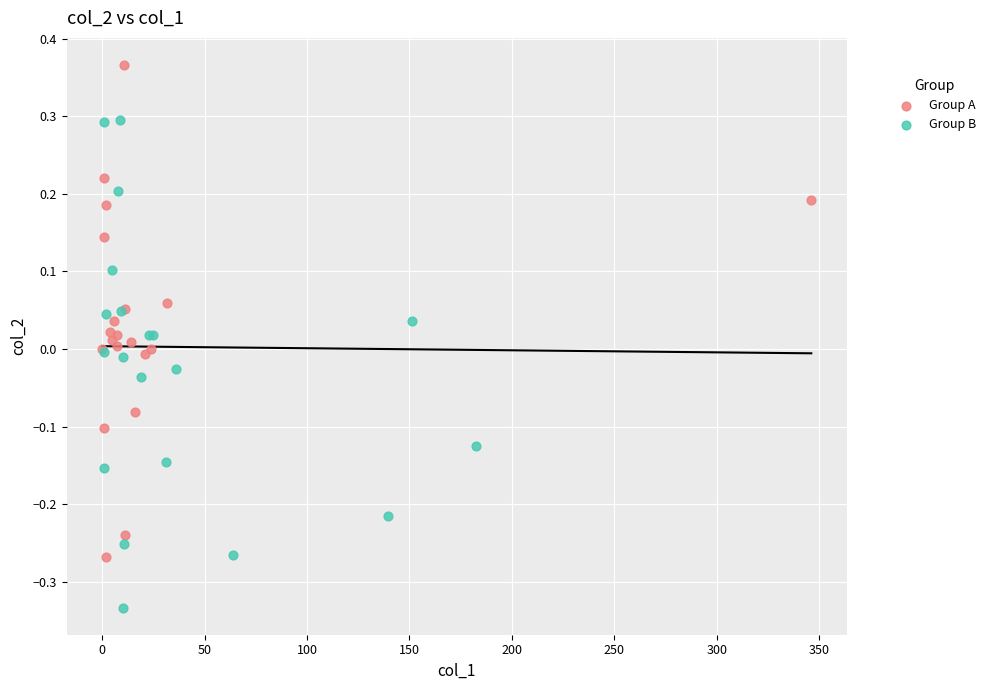

Which series contains the lowest Y value?

Group B